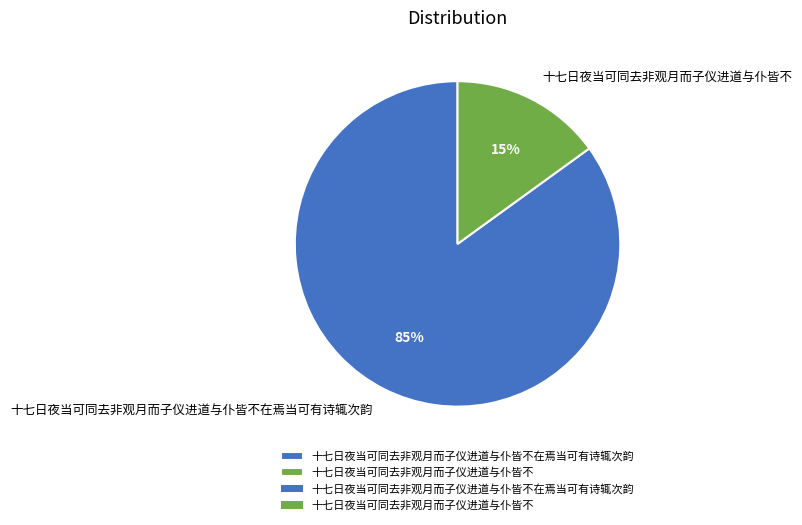

How many segments does this pie chart have?

2